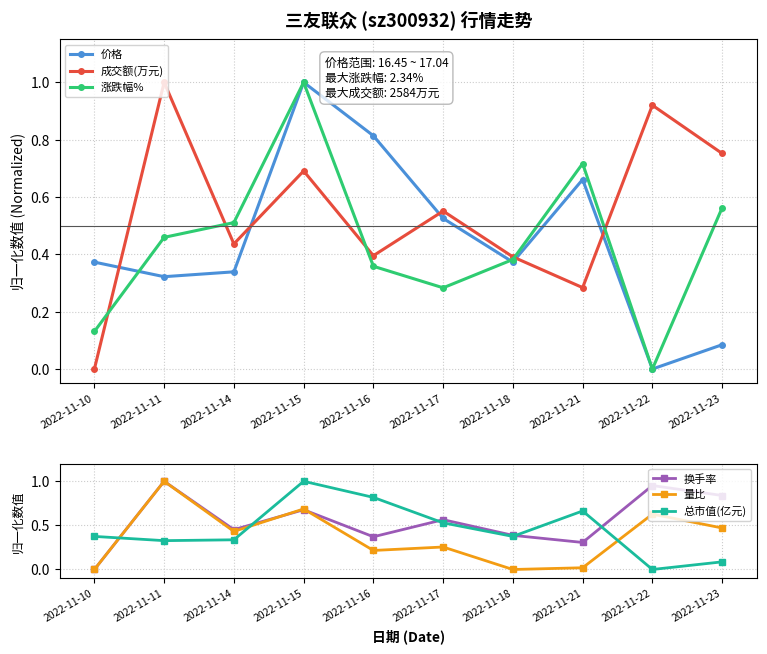

Reading left to right, extract all data points from this chart.

价格: 0.4	0.3	0.3	1.0	0.8	0.5	0.4	0.7	0.0	0.1
成交额(万元): 0.0	1.0	0.4	0.7	0.4	0.6	0.4	0.3	0.9	0.8
涨跌幅%: 0.1	0.5	0.5	1.0	0.4	0.3	0.4	0.7	0.0	0.6
换手率: 0.0	1.0	0.5	0.7	0.4	0.6	0.4	0.3	1.0	0.8
量比: 0.0	1.0	0.4	0.7	0.2	0.3	0.0	0.0	0.6	0.5
总市值(亿元): 0.4	0.3	0.3	1.0	0.8	0.5	0.4	0.7	0.0	0.1